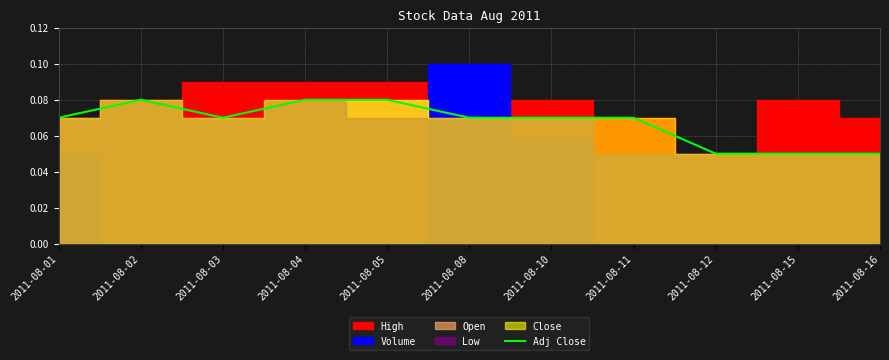

Is it true that Adj Close equals 0.0 at 2011-08-15?

False